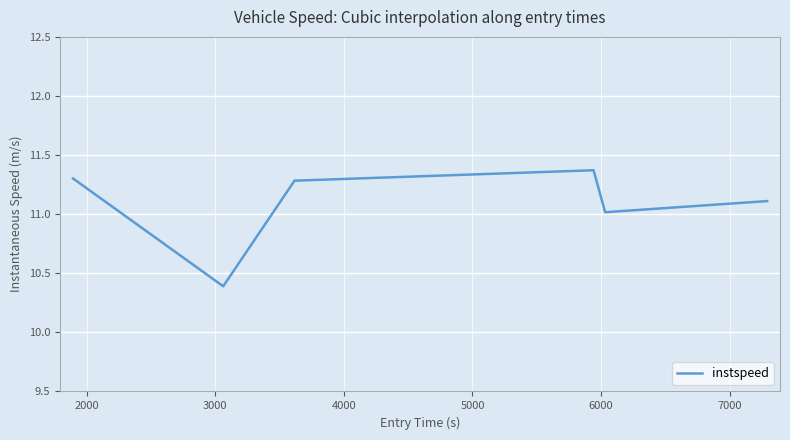

What is the maximum value shown in the chart?

11.4